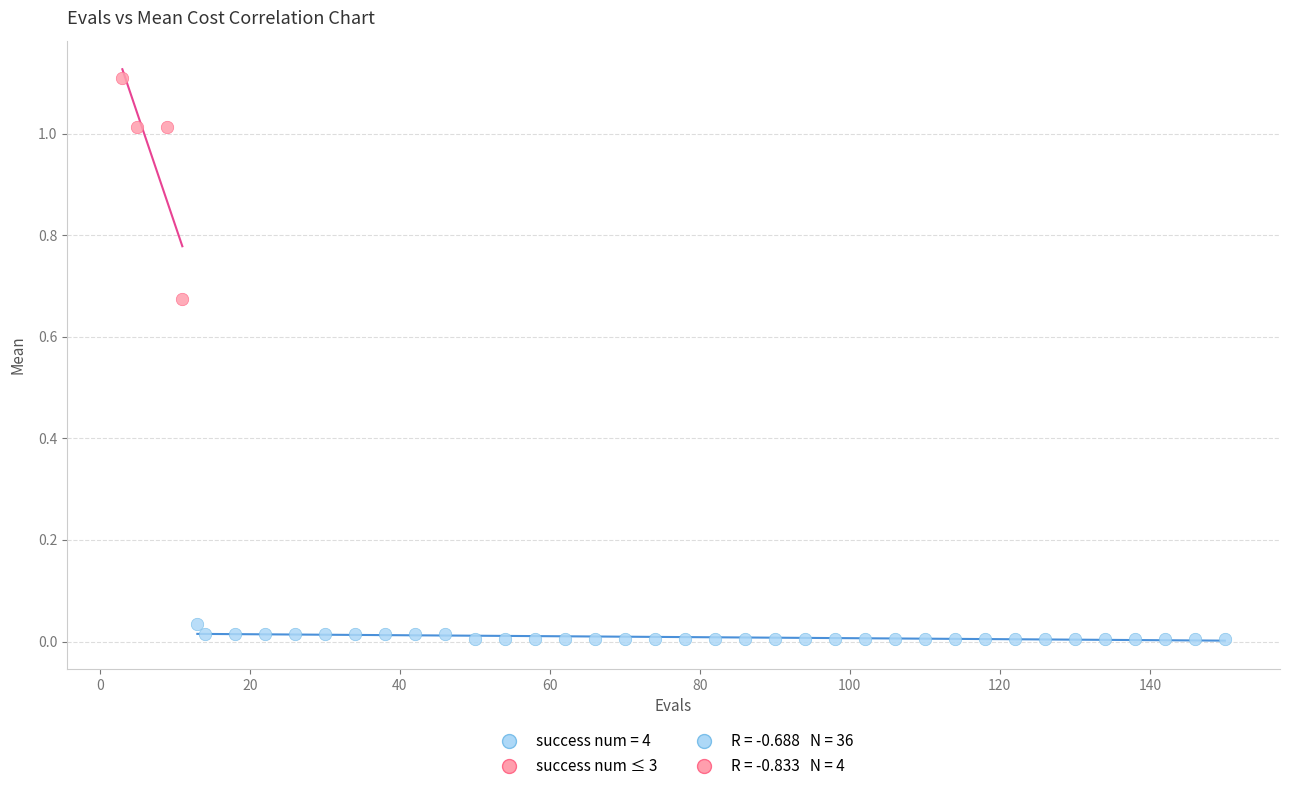

Which series contains the highest Y value?

success num ≤ 3